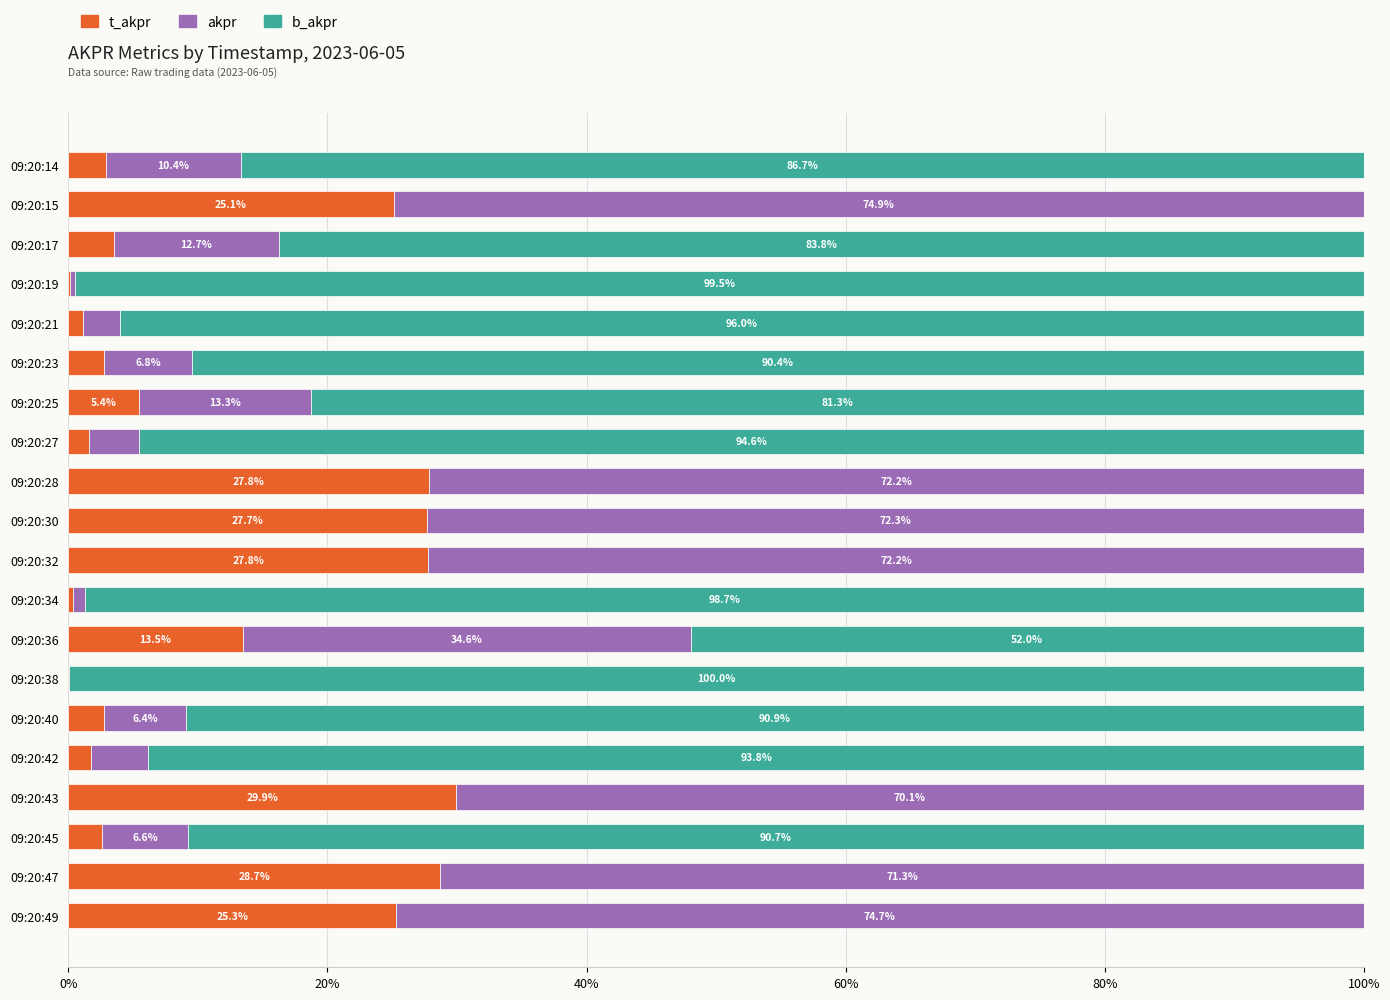

What is the total value across all series at 09:20:38?

100.0